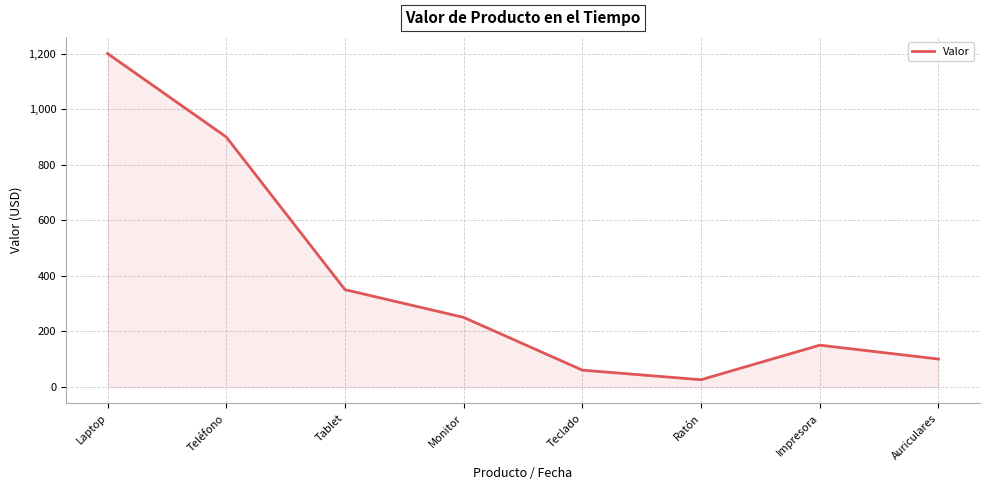

What is the greatest value displayed?

1200.5